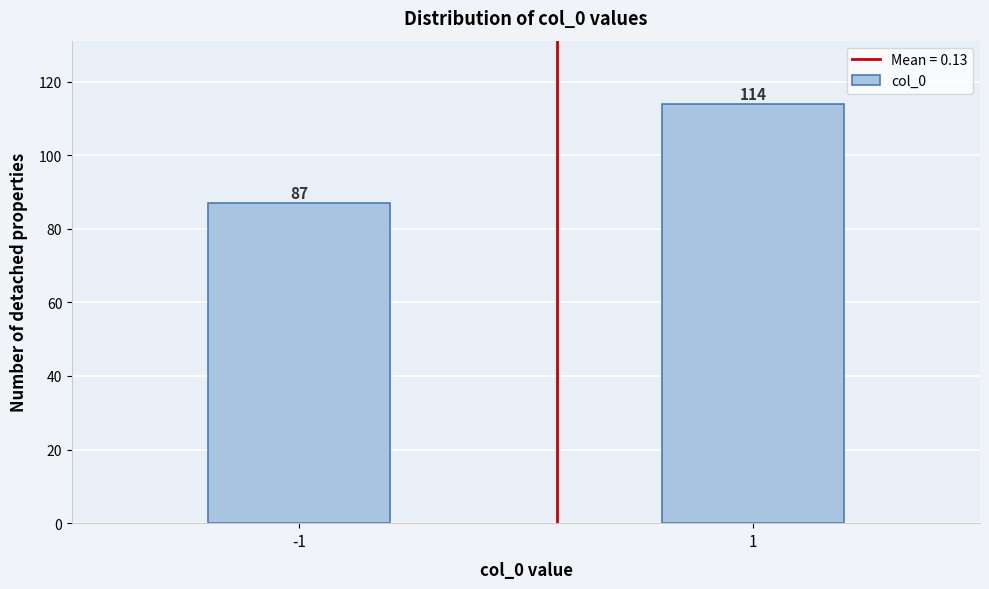

Reading left to right, what are all the values shown in this chart?

87	114